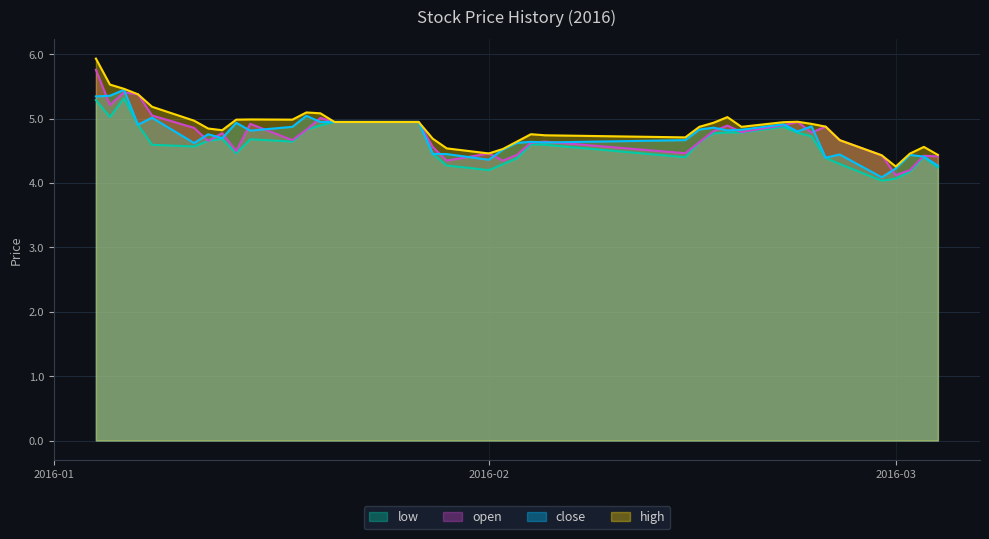

True or false: low has a value of 4.6 at 2016-01-11.

True